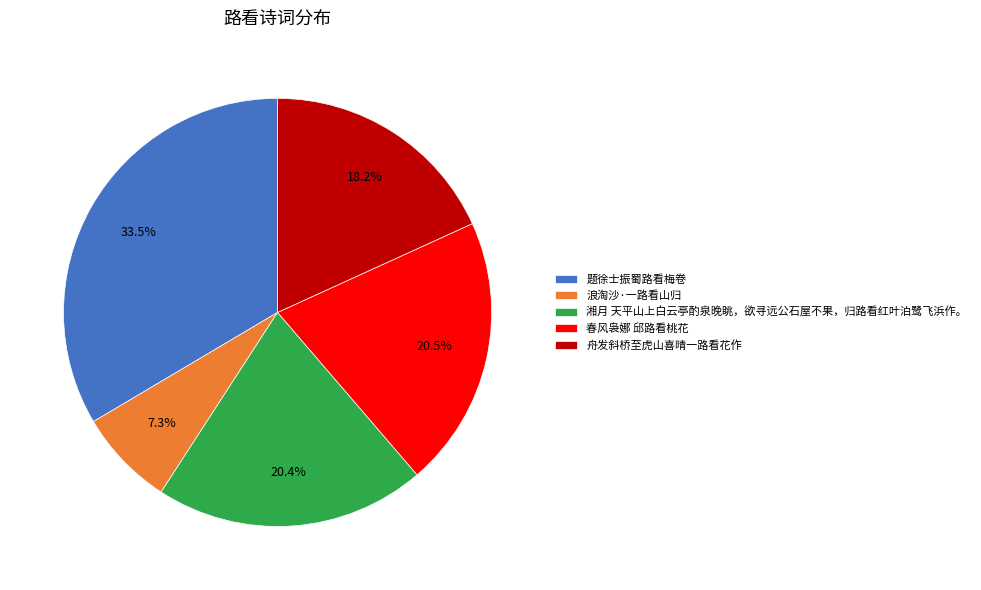

Is 春风袅娜 邱路看桃花 the majority of the pie?

No